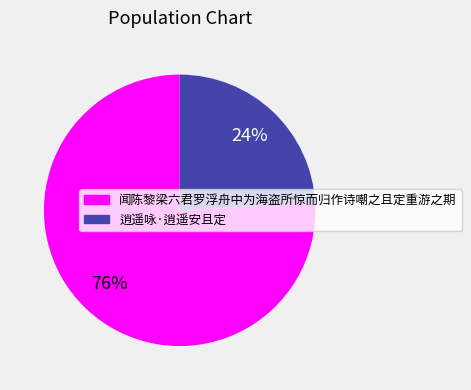

How many slices are in this pie chart?

2